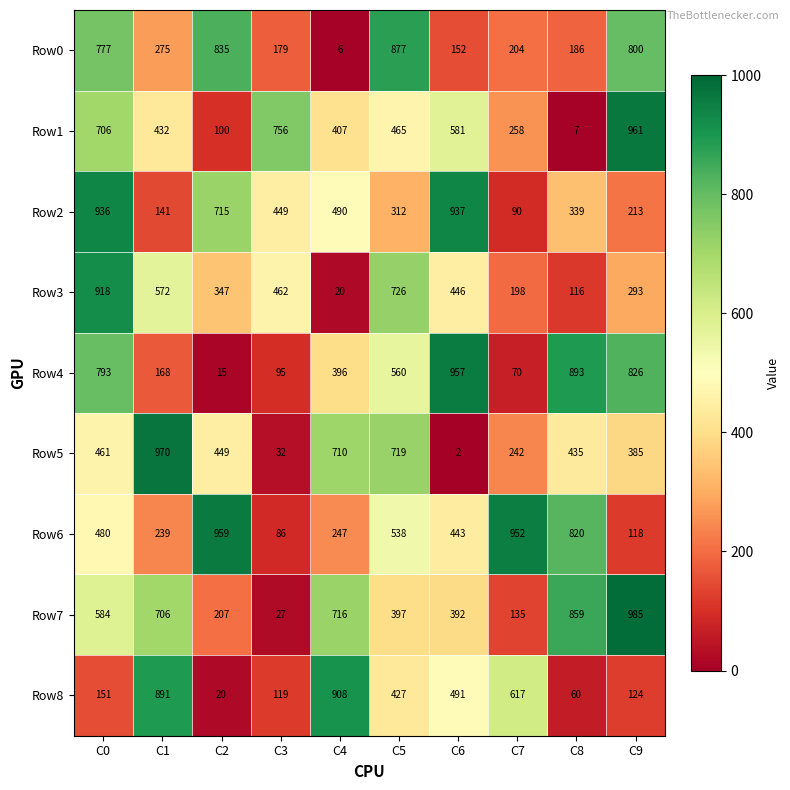

Is it true that Row4 equals 168 at C1?

True